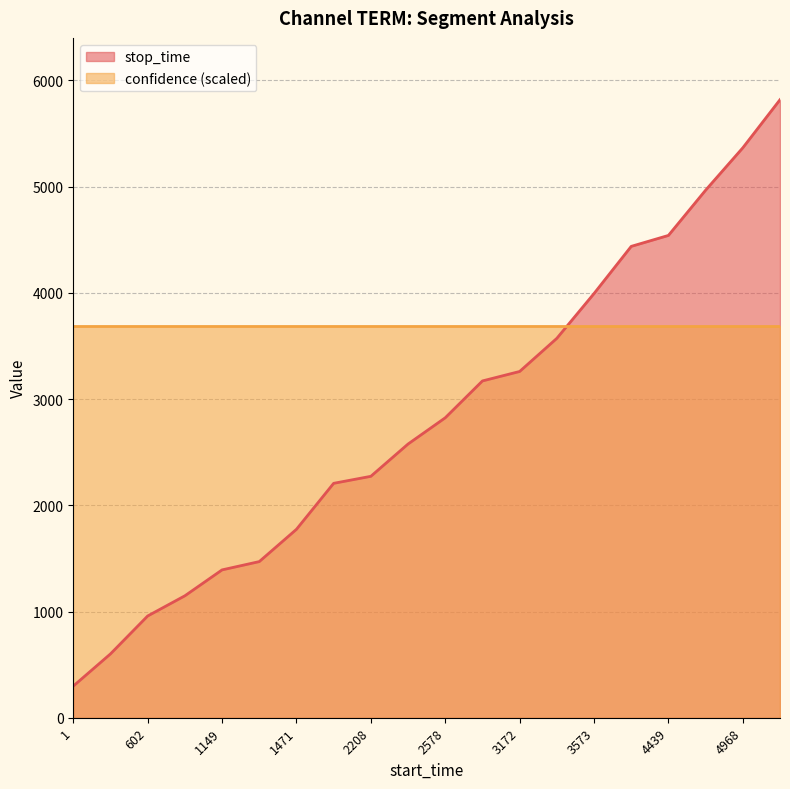

Where does the data first go above 2824?

2825